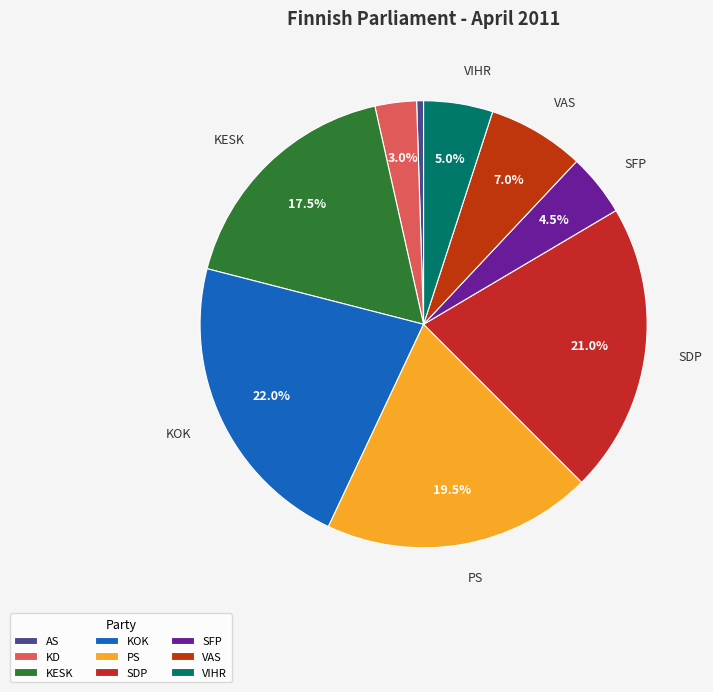

Which category has the biggest portion of the pie?

KOK